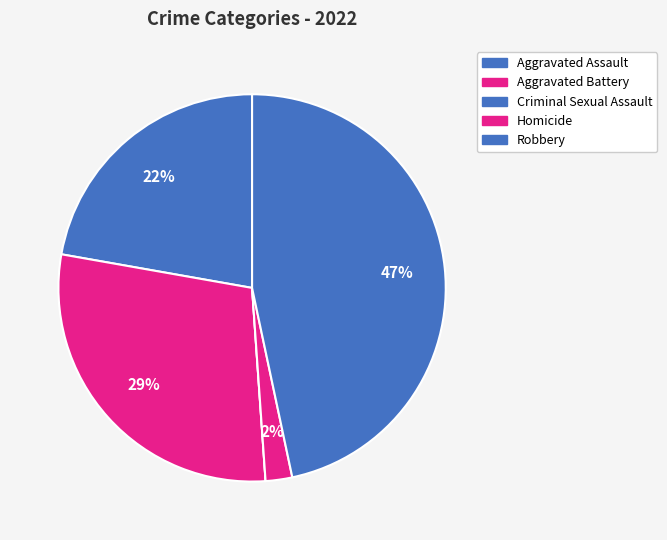

To the nearest percent, what is the average slice percentage?

20%